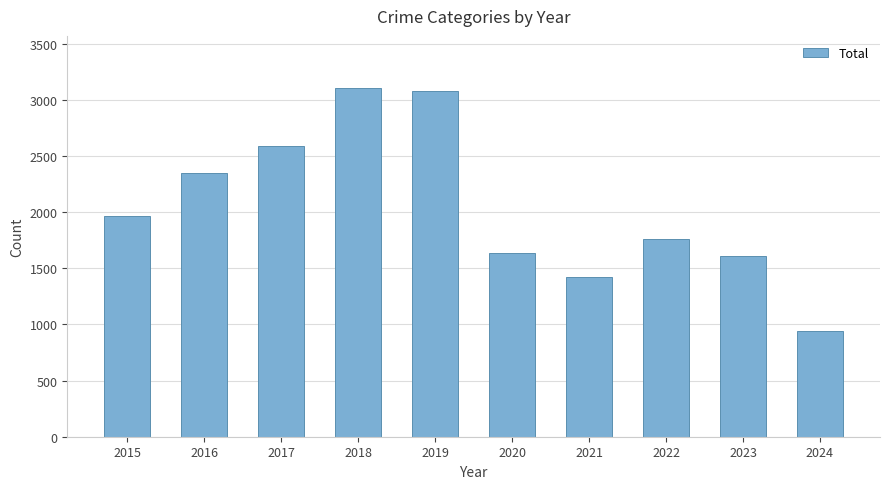

At which label is the value closest to 2023?

2015